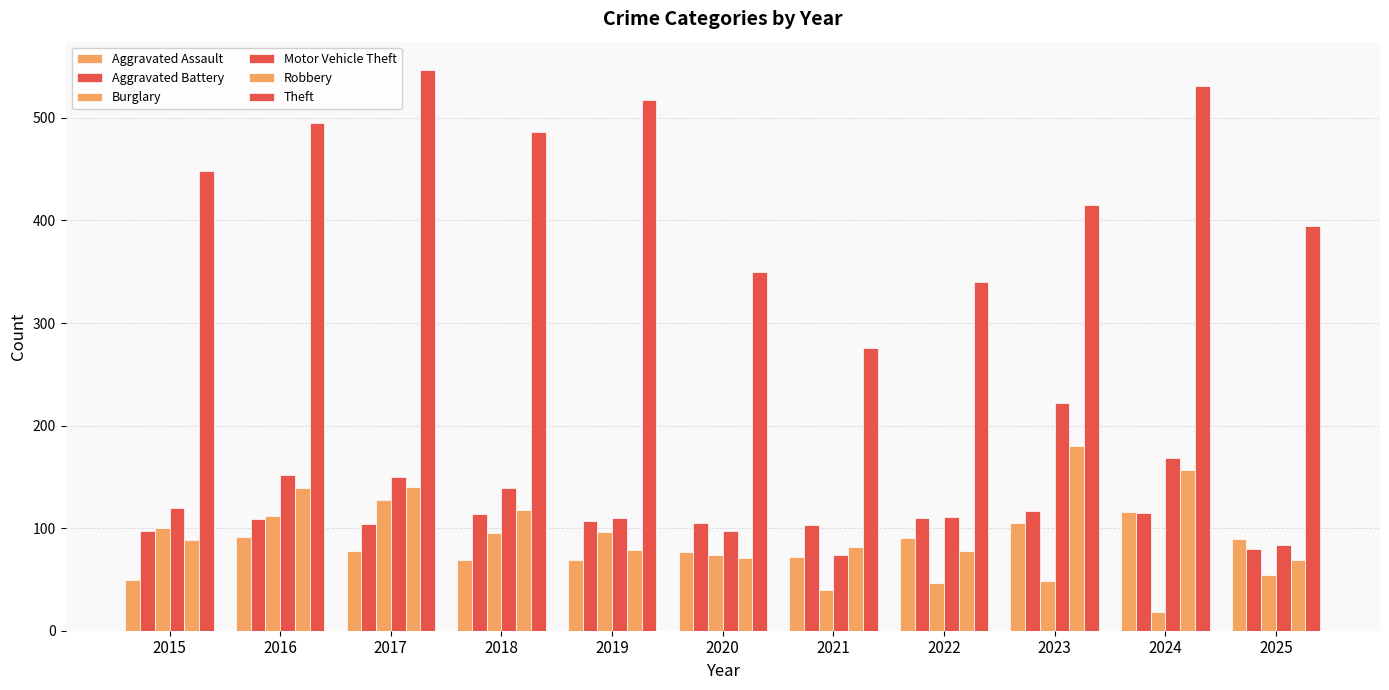

How many groups of bars are there?

11